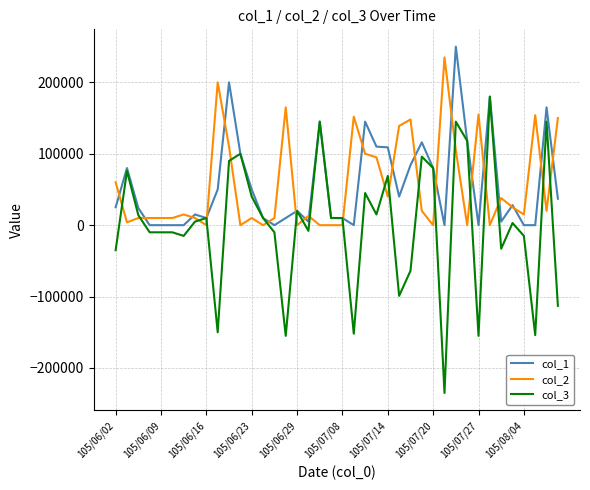

True or false: col_2 has more than 0 points higher than both neighbors.

True